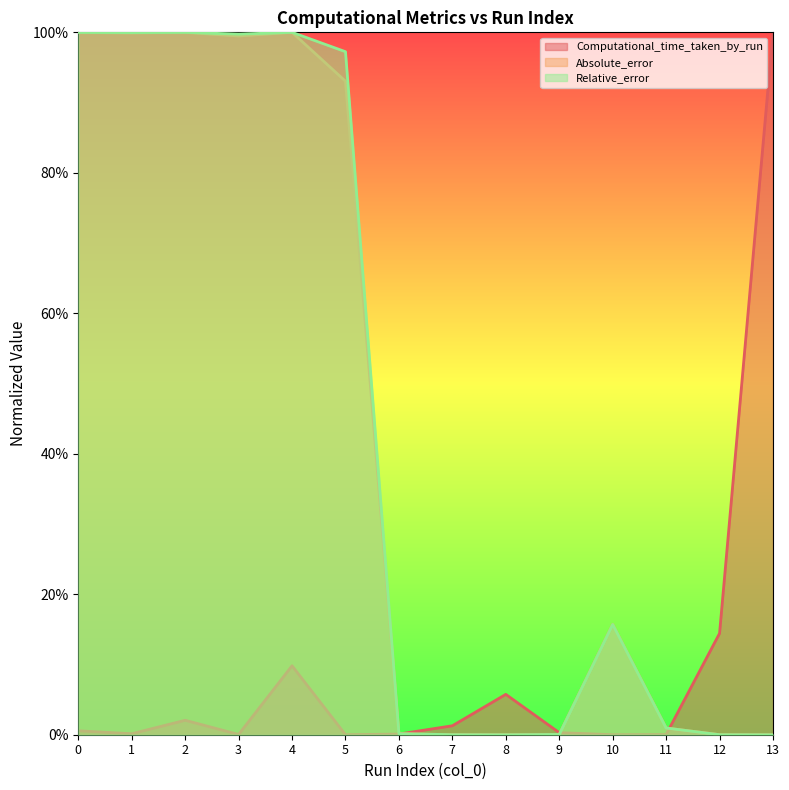

Which category has the highest value across all series?

13